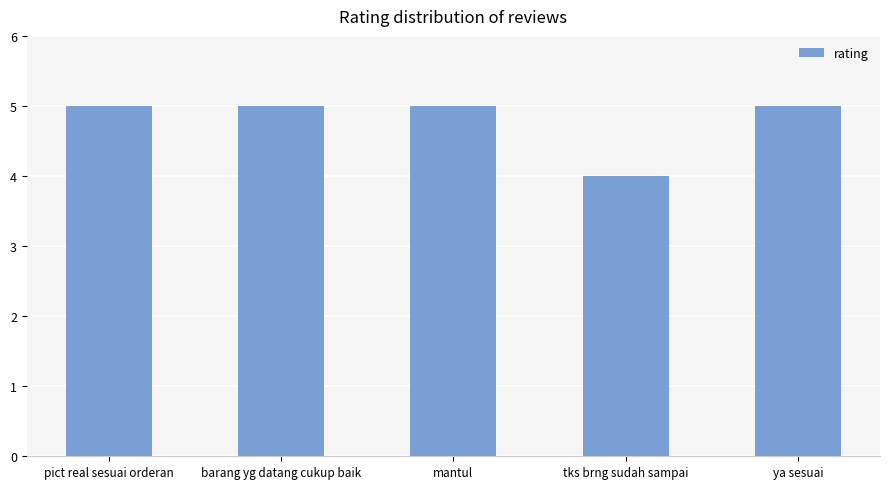

What is the approximate value at barang yg datang cukup baik?

5